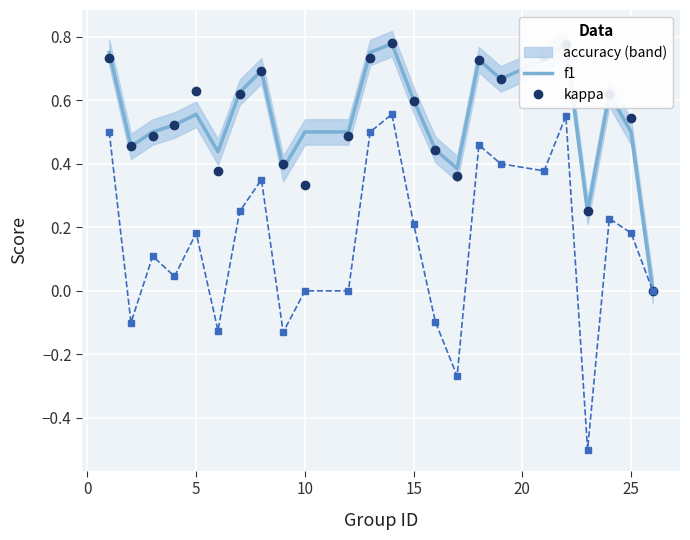

Which series changed the most between 0 and 10?

kappa